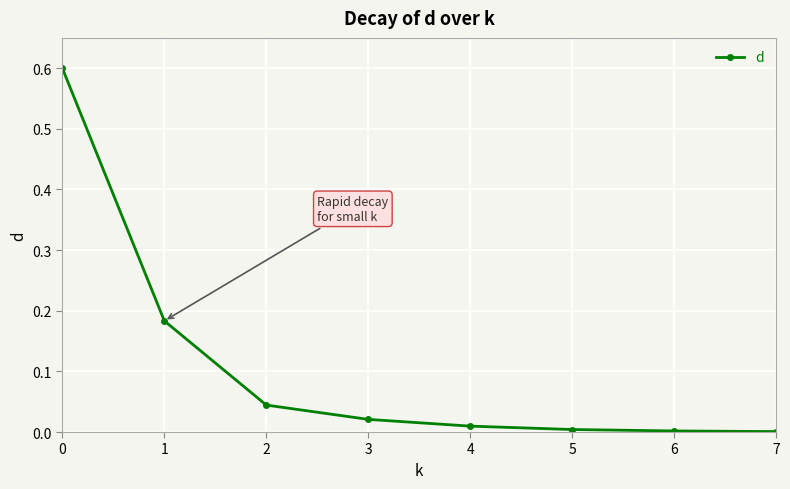

True or false: the data has more than 2 interior local peaks.

False